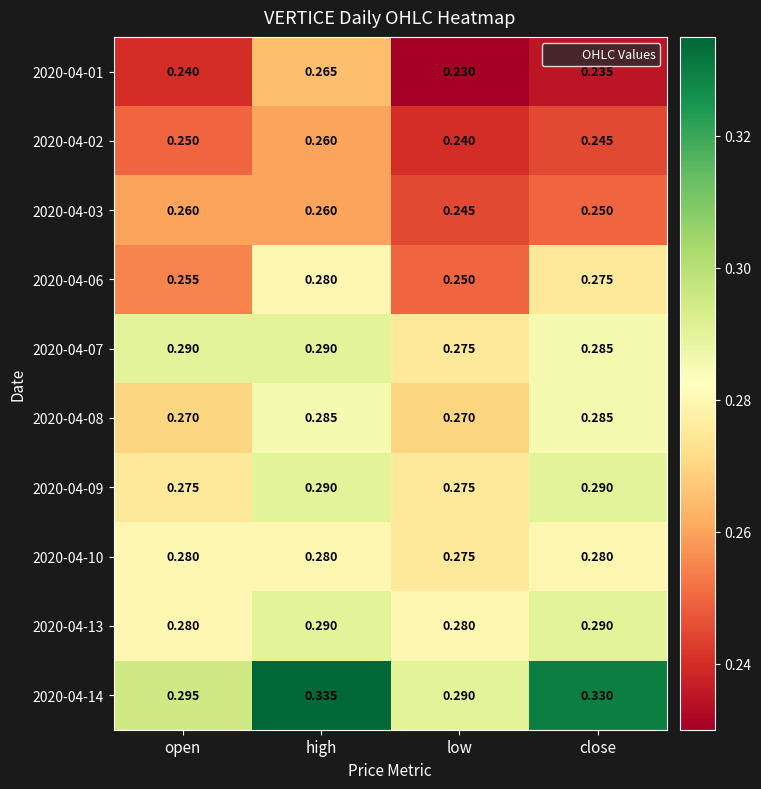

Which series has the largest total across all categories?

2020-04-14